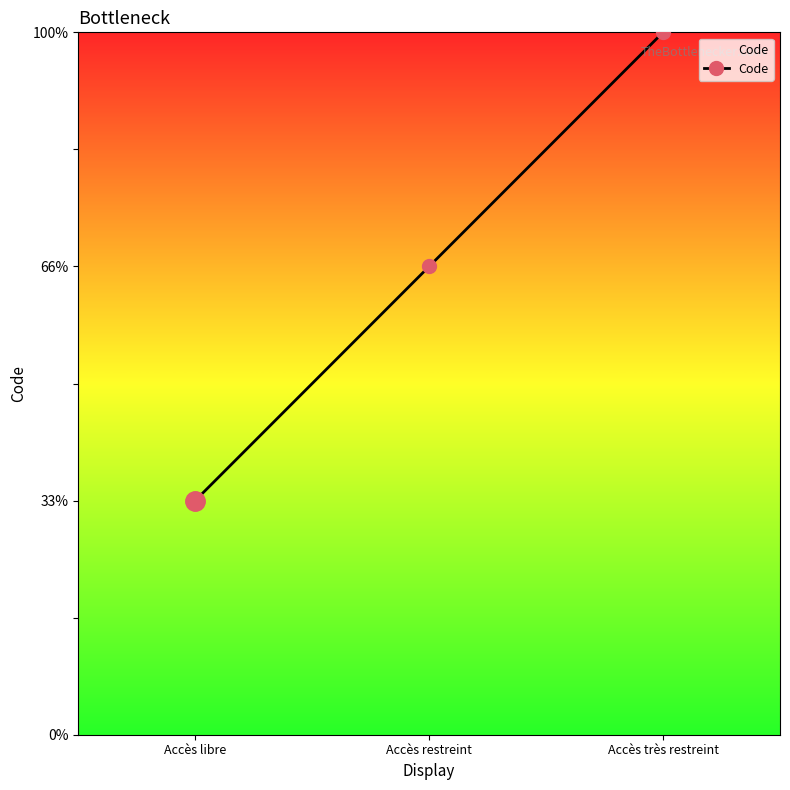

At which label is the value closest to 2?

Accès restreint